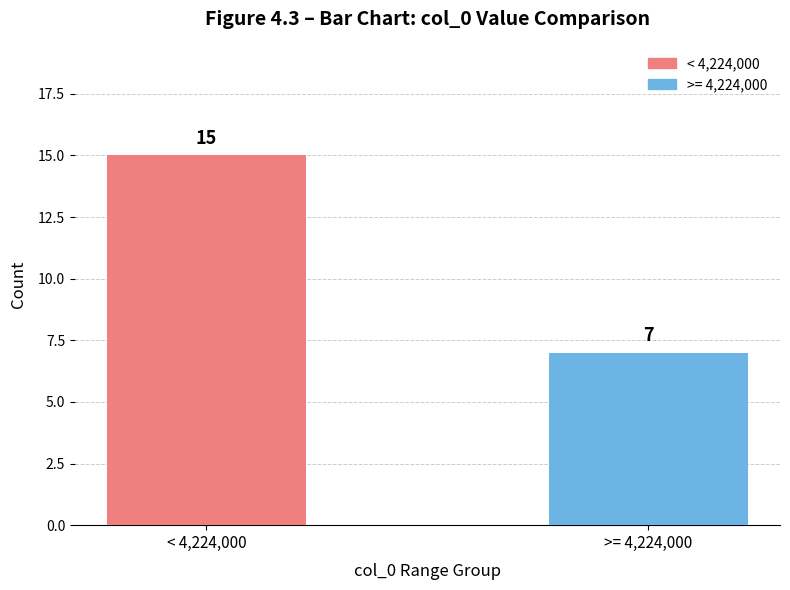

Rank the categories by value from lowest to highest.

>= 4,224,000, < 4,224,000